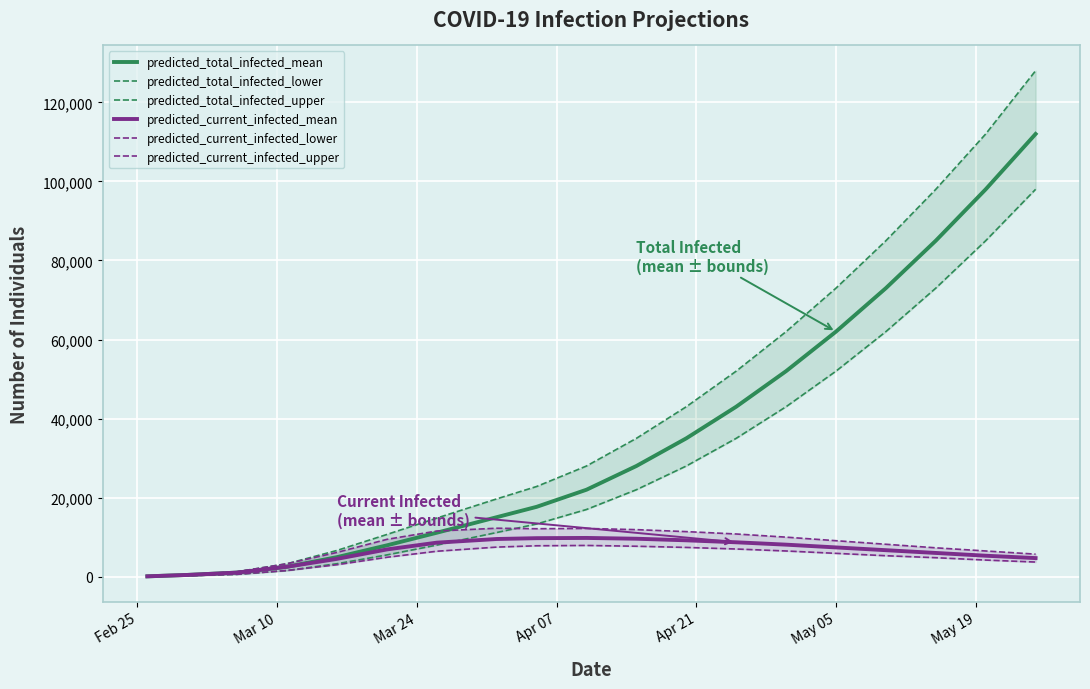

What is the label of the 19th point from the right?

Feb 25